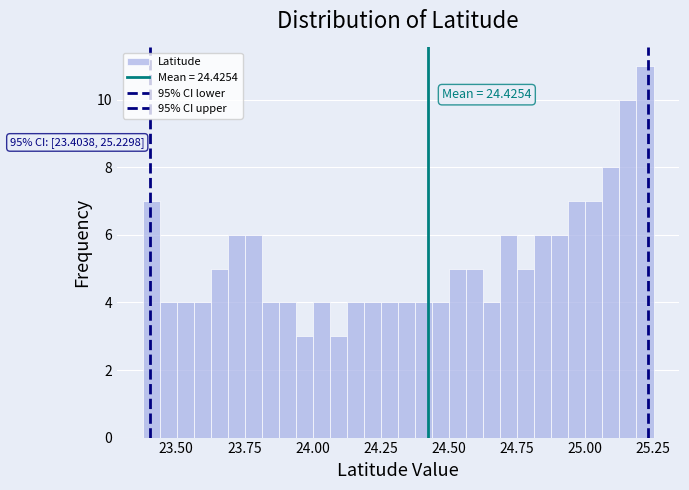

Around what value on the x-axis is the tallest bar? Give the approximate position of its centre, as read against the axis.

25.20